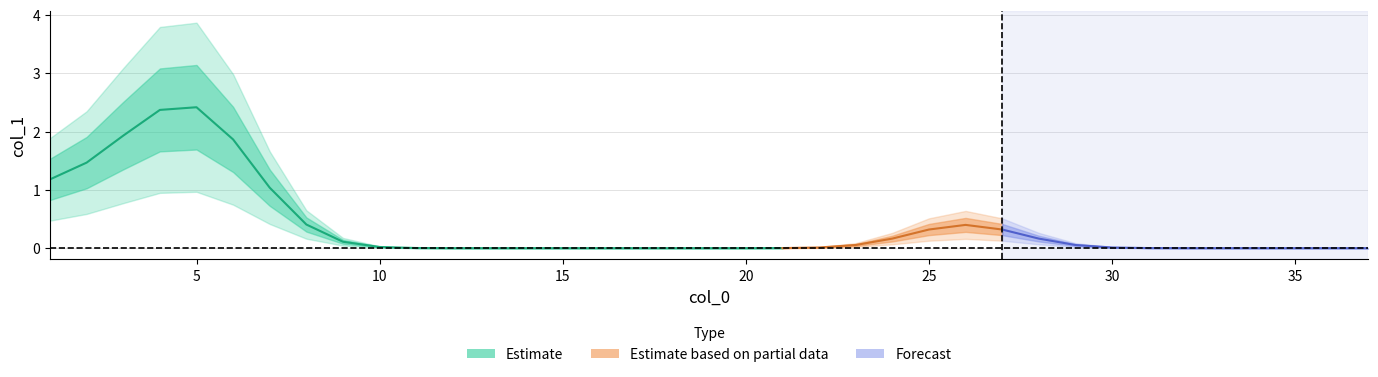

How many points are higher than both their immediate neighbors (excluding endpoints)?

3